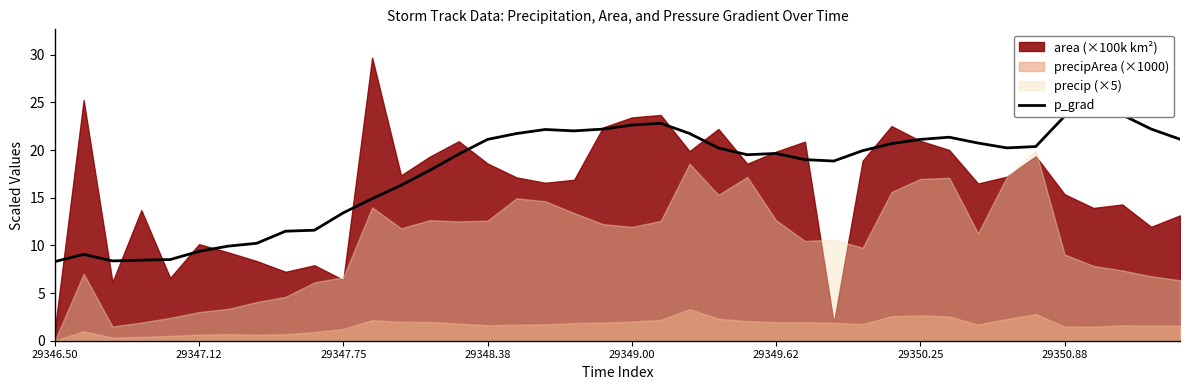

Where does the data first go above 20?

29348.38